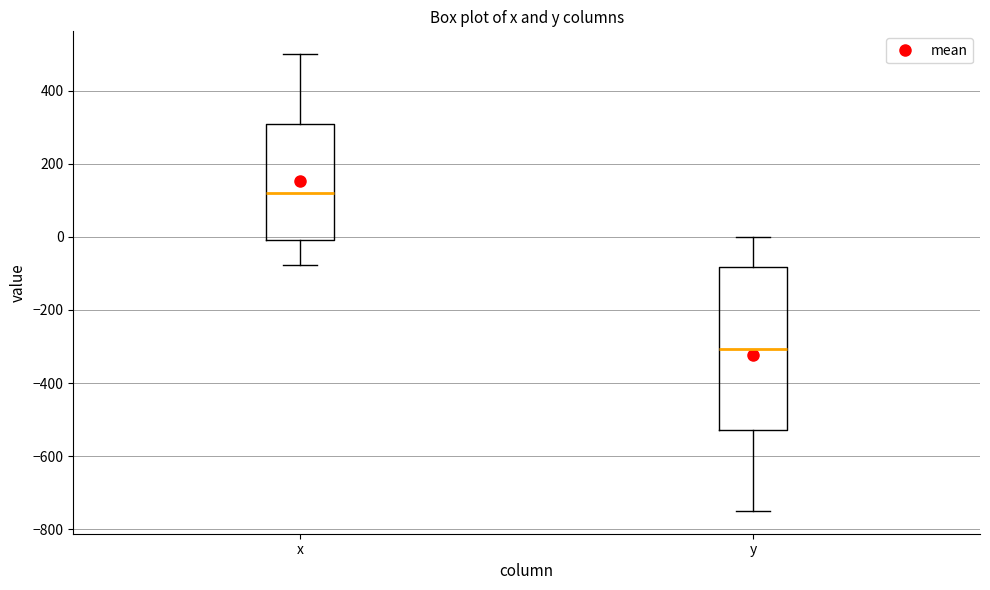

Reading left to right, read every box against the y-axis: the position of its median line, the range the box covers, and the ends of its whiskers. The values are not printed on the chart, so give them approximately, as read against the axis.

x: median 120, box 0 to 320, whiskers -80 to 500
y: median -300, box -520 to -80, whiskers -740 to 0